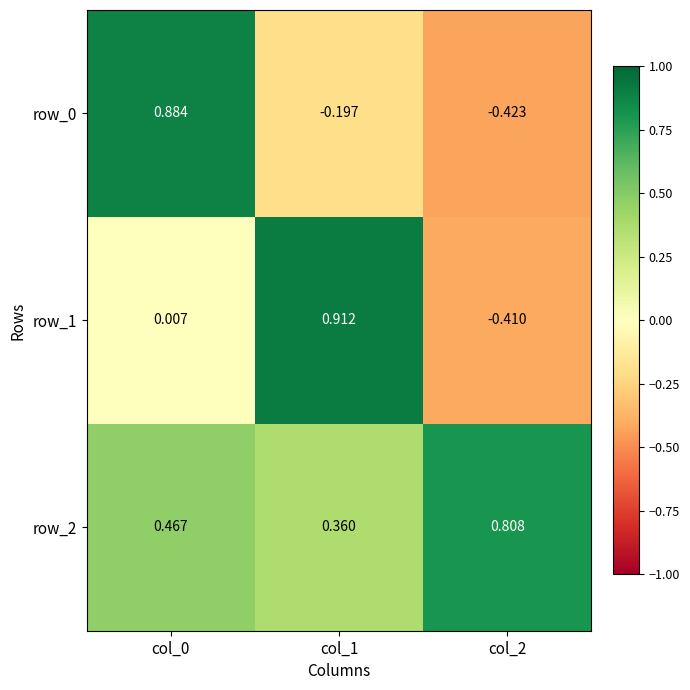

Is the value of row_2 at col_0 greater than the value of row_0 at col_0?

No